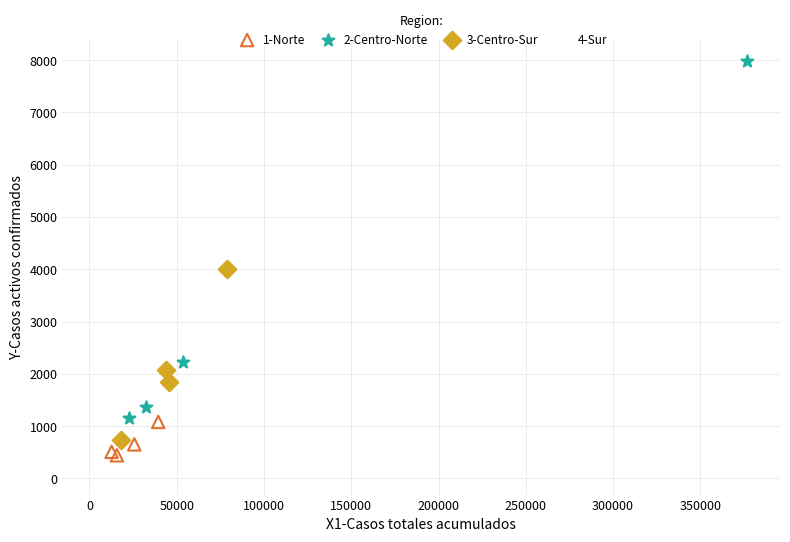

What are all the series names shown in the legend?

1-Norte, 2-Centro-Norte, 3-Centro-Sur, 4-Sur